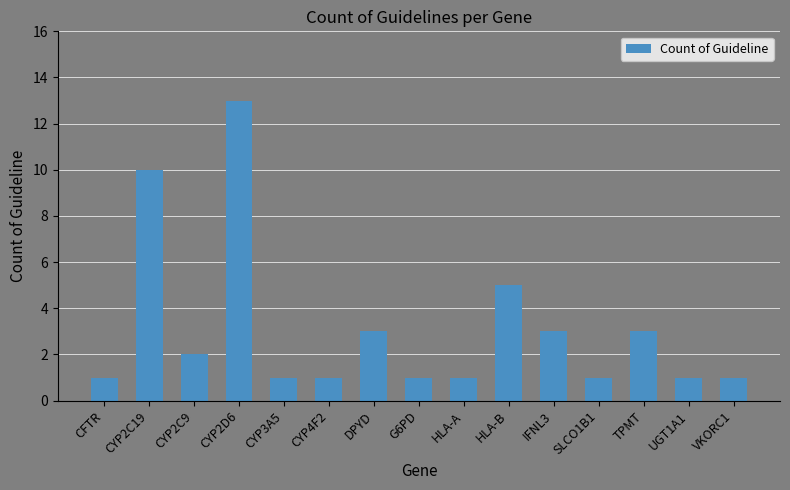

Are the bars grouped side by side (vs. stacked)?

No